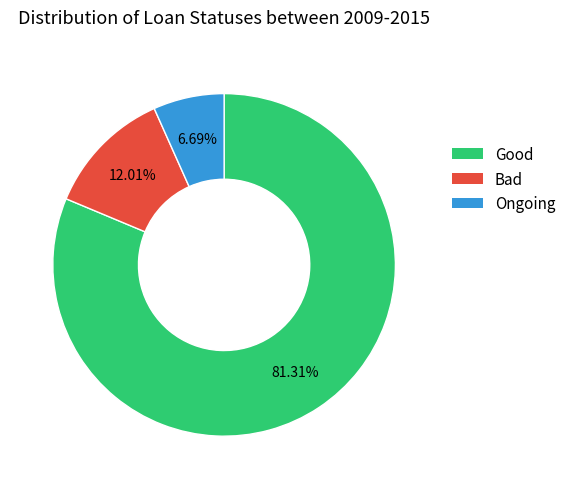

Is there any slice that represents more than half of the pie?

Yes